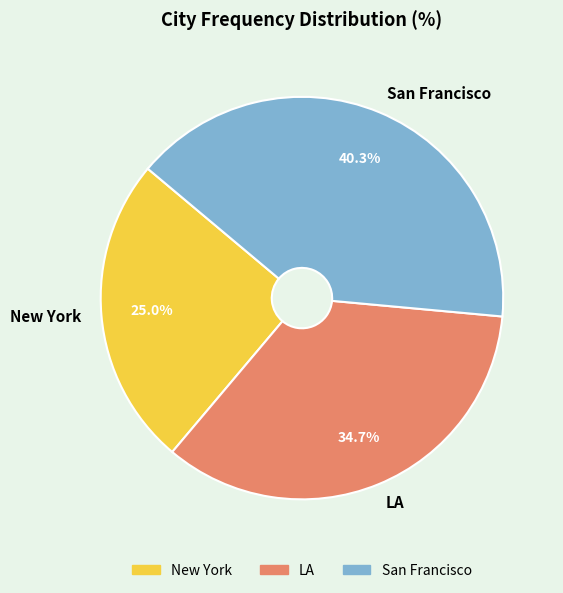

What percentage do LA and New York together represent?

59.7%